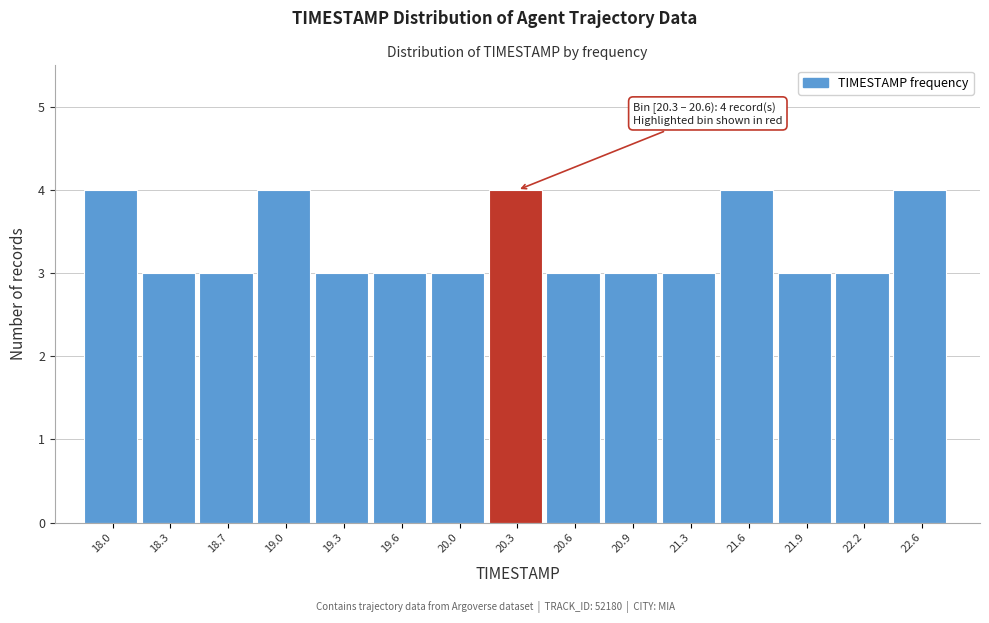

Reading left to right, transcribe all the data shown in this chart.

4	3	3	4	3	3	3	4	3	3	3	4	3	3	4